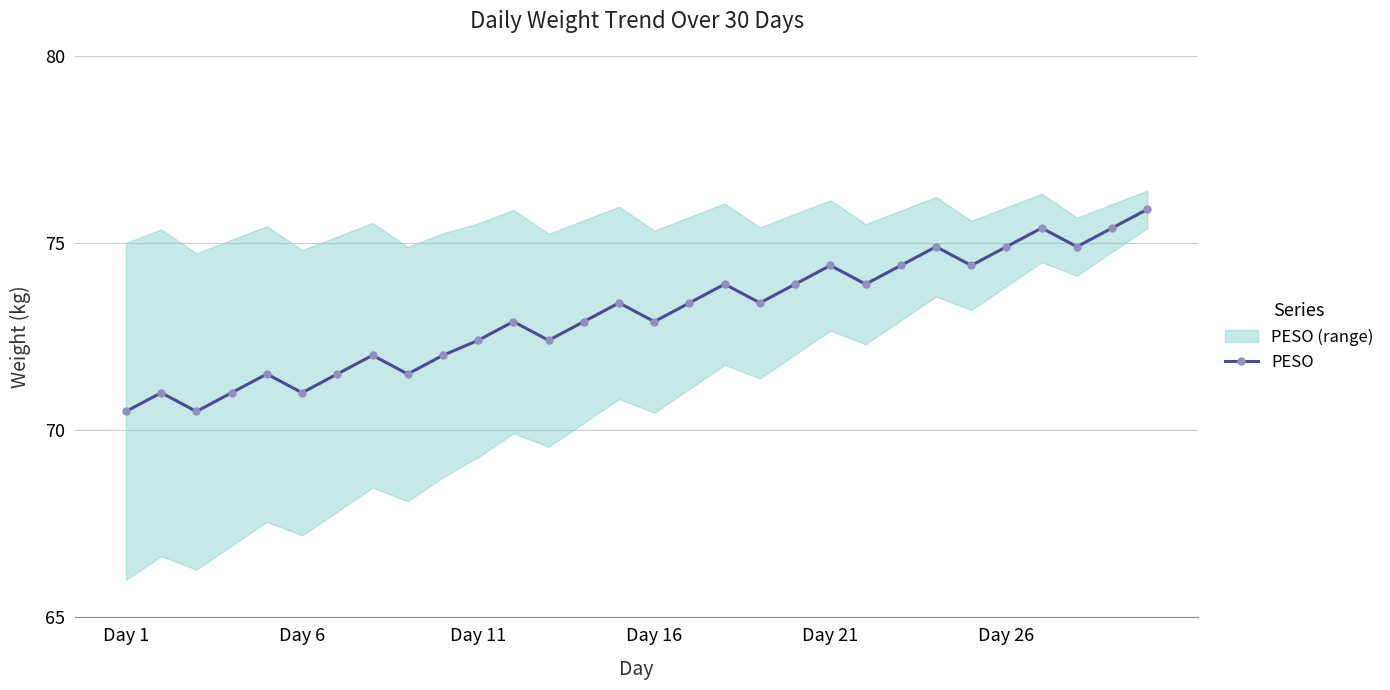

What is the maximum value for PESO?

75.9